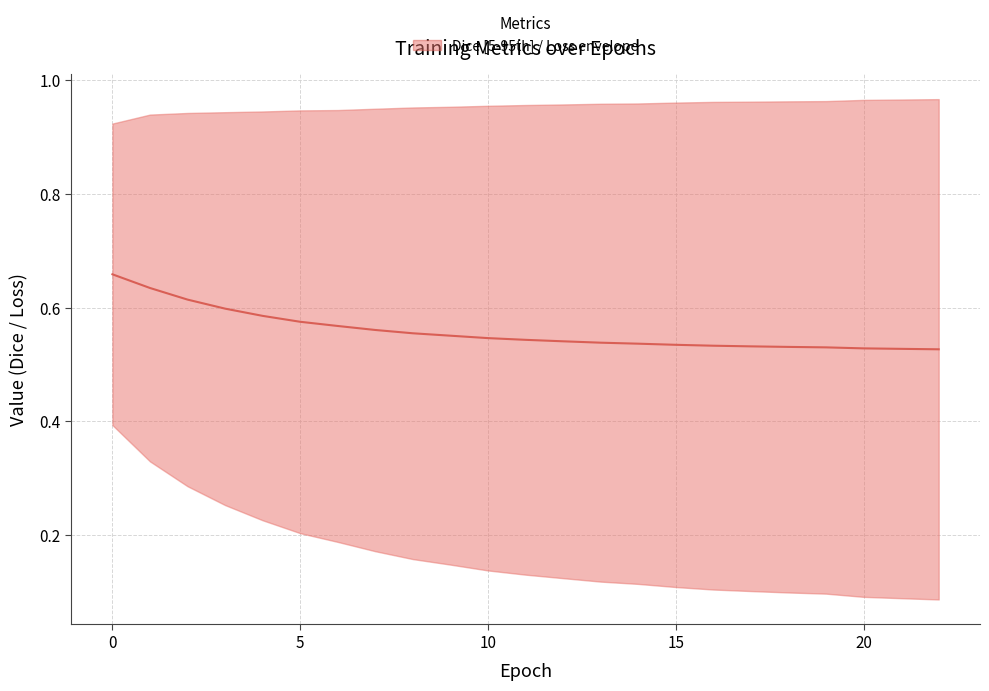

Read the value at 9.

0.6